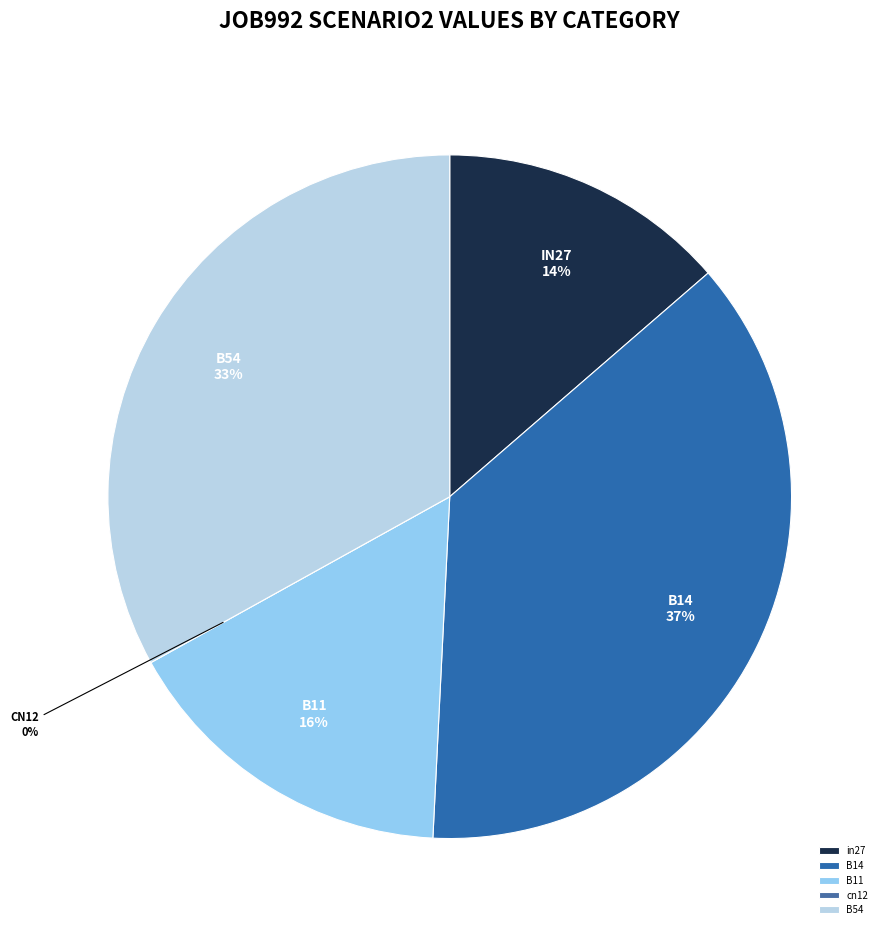

Rank the categories by value from highest to lowest.

B14, B54, B11, in27, cn12